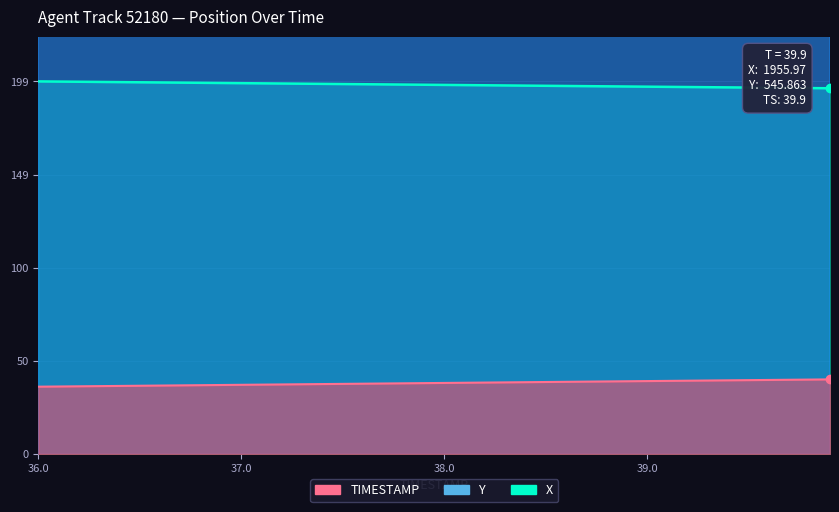

Is the value of X at 37.4 greater than the value of Y at 39.6?

No